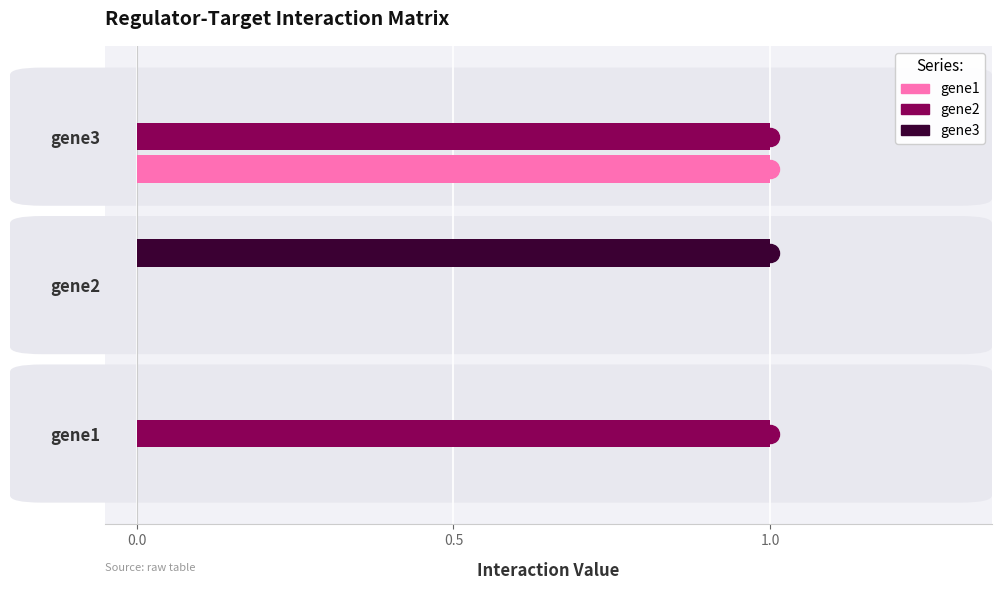

At which label does gene3 reach its peak?

gene2